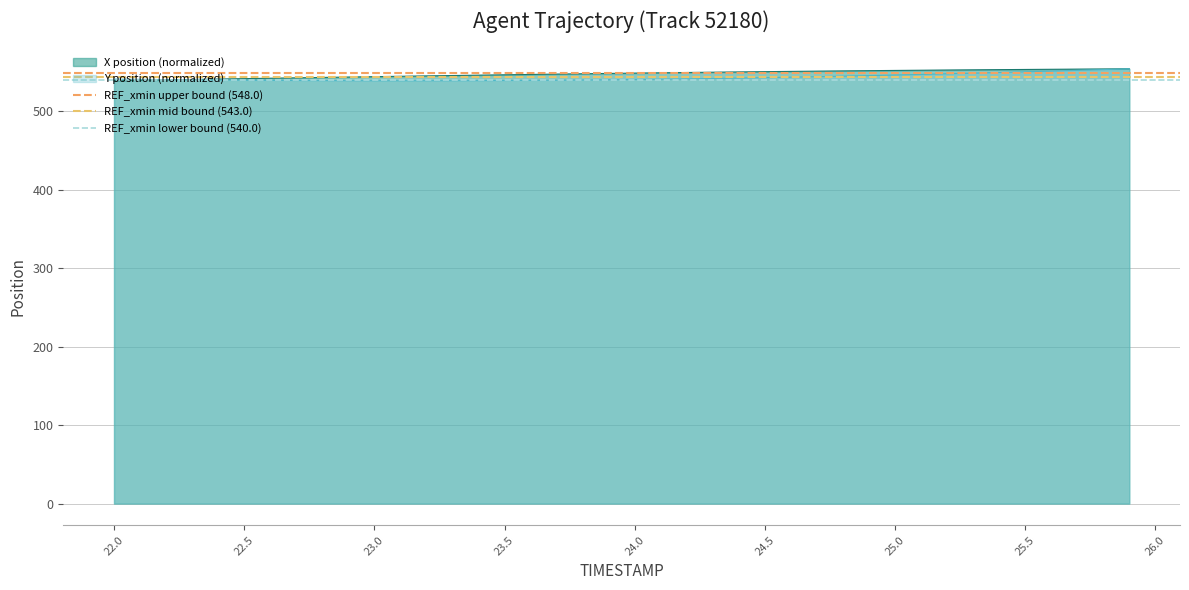

The X position (normalized) series shows 543.8 at 23.0. True or false?

True